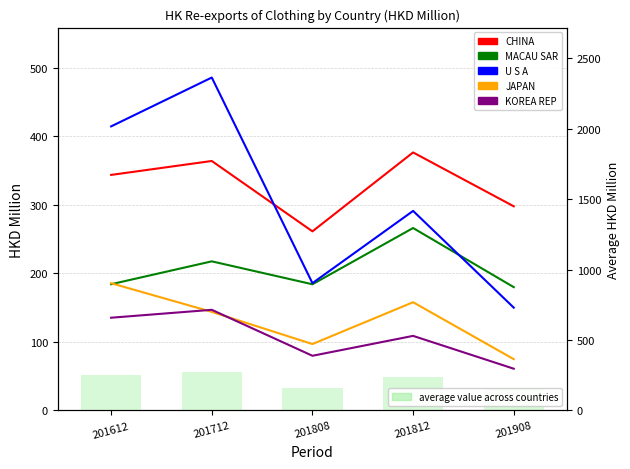

Rank the series at 201712 from highest to lowest value.

U S A, CHINA, average value across countries, MACAU SAR, KOREA REP, JAPAN